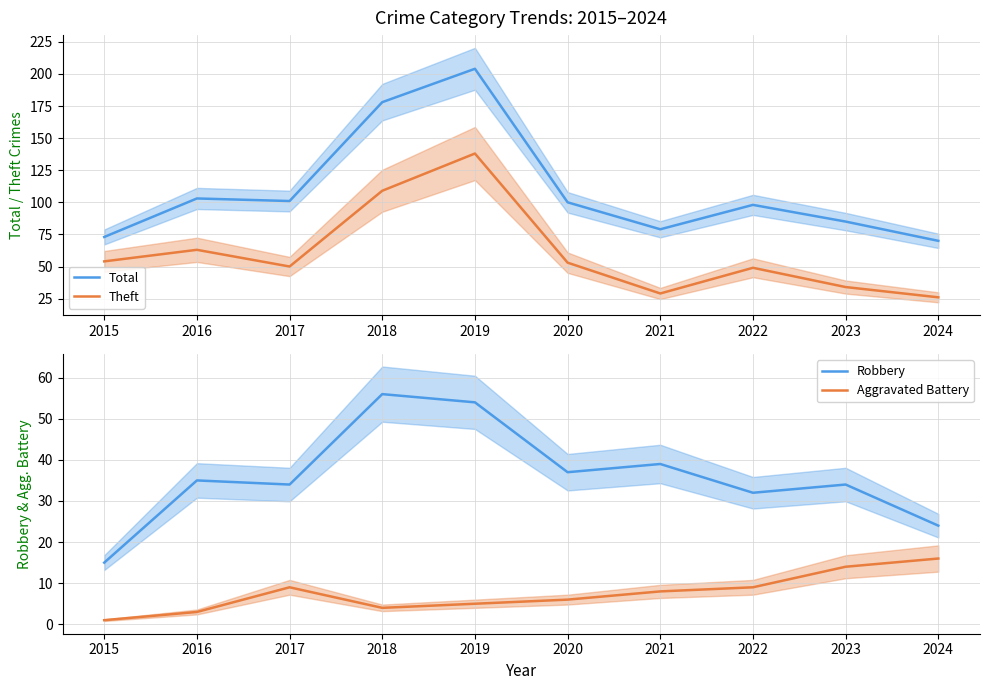

List the labels in order of Total value, smallest first.

2024, 2015, 2021, 2023, 2022, 2020, 2017, 2016, 2018, 2019